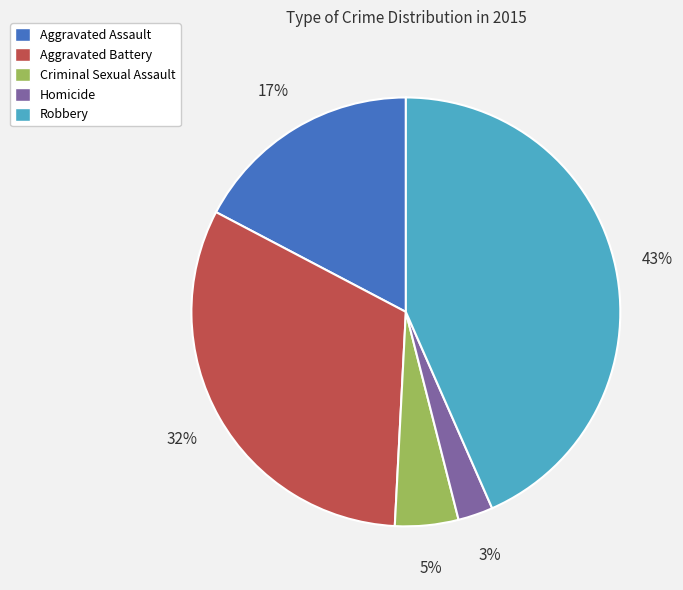

What is the largest slice in the pie chart?

Robbery